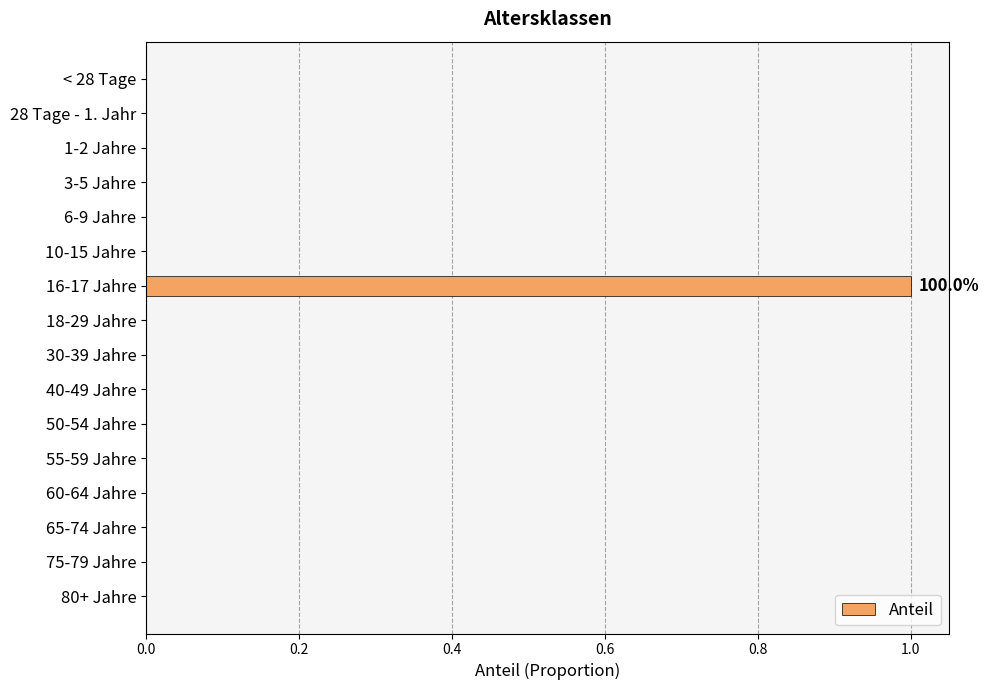

Reading top to bottom, list all the values displayed in this chart.

< 28 Tage=0	28 Tage - 1. Jahr=0	1-2 Jahre=0	3-5 Jahre=0	6-9 Jahre=0	10-15 Jahre=0	16-17 Jahre=1	18-29 Jahre=0	30-39 Jahre=0	40-49 Jahre=0	50-54 Jahre=0	55-59 Jahre=0	60-64 Jahre=0	65-74 Jahre=0	75-79 Jahre=0	80+ Jahre=0